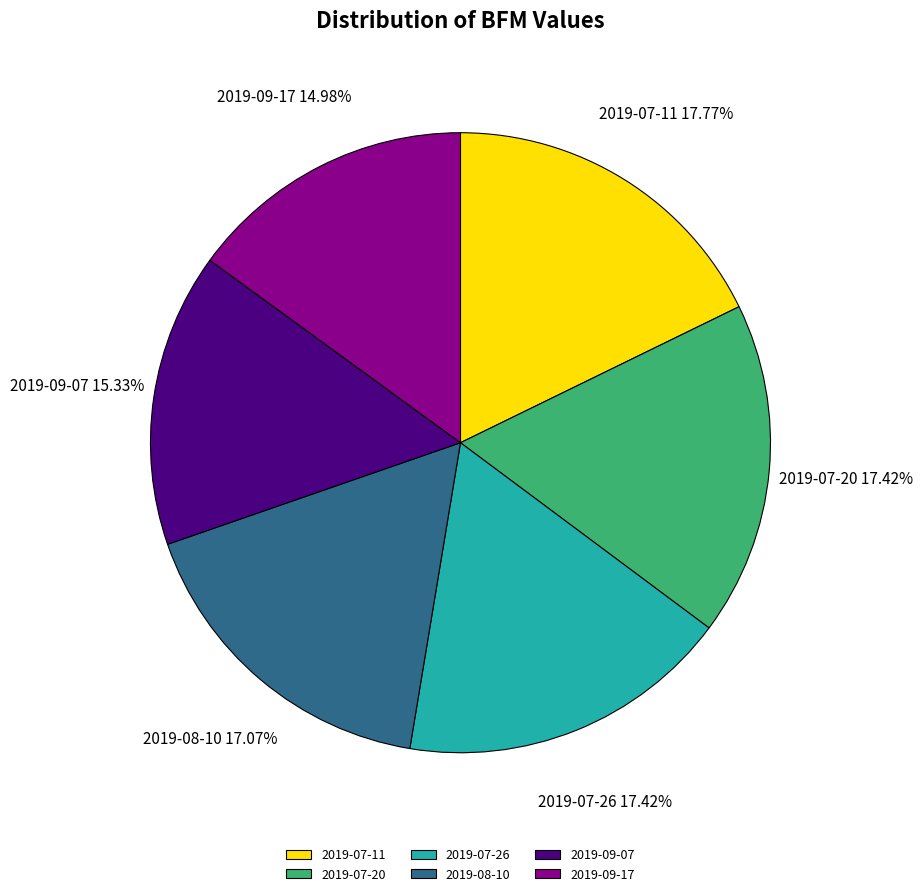

Is 2019-09-07 the majority of the pie?

No